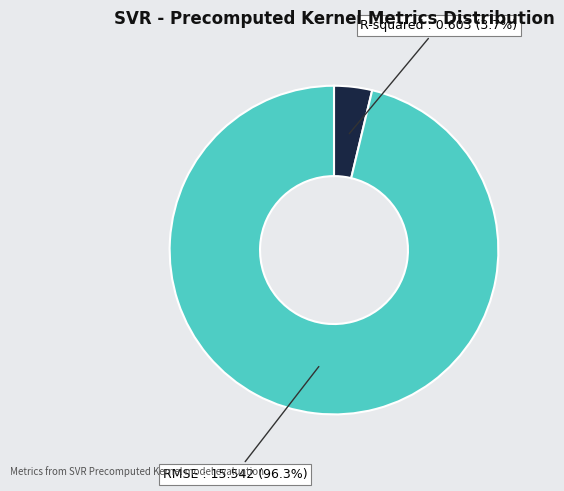

Rank the categories by value from highest to lowest.

RMSE, R-squared